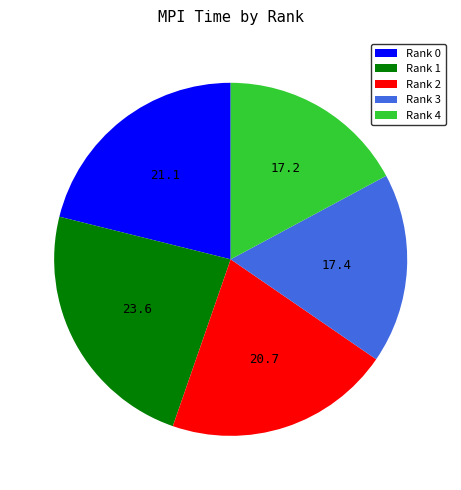

Do Rank 0 and Rank 3 together represent more than half of the pie?

No